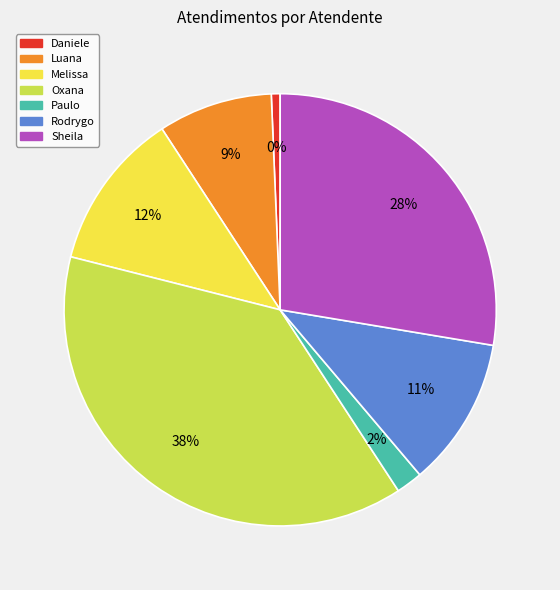

To the nearest percent, what percentage of the pie is Daniele Aparecida dos Santos?

1%